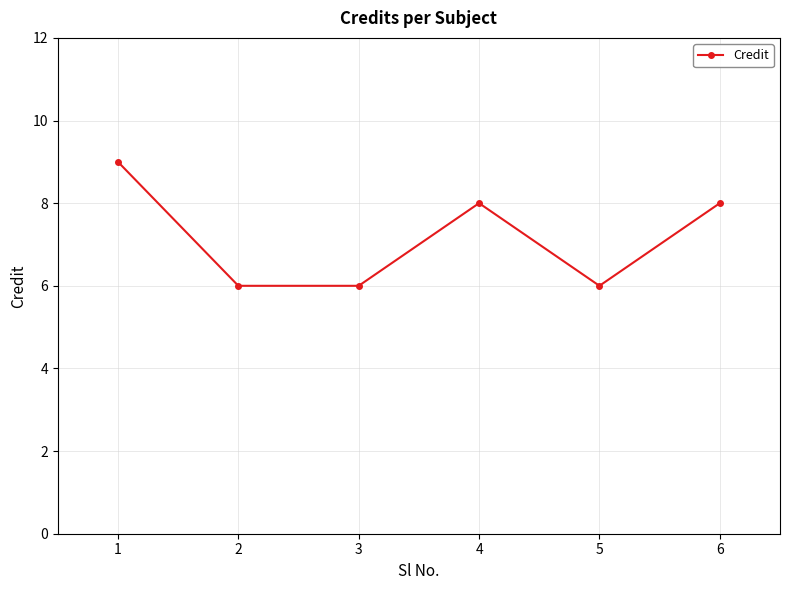

What is the maximum value shown in the chart?

9